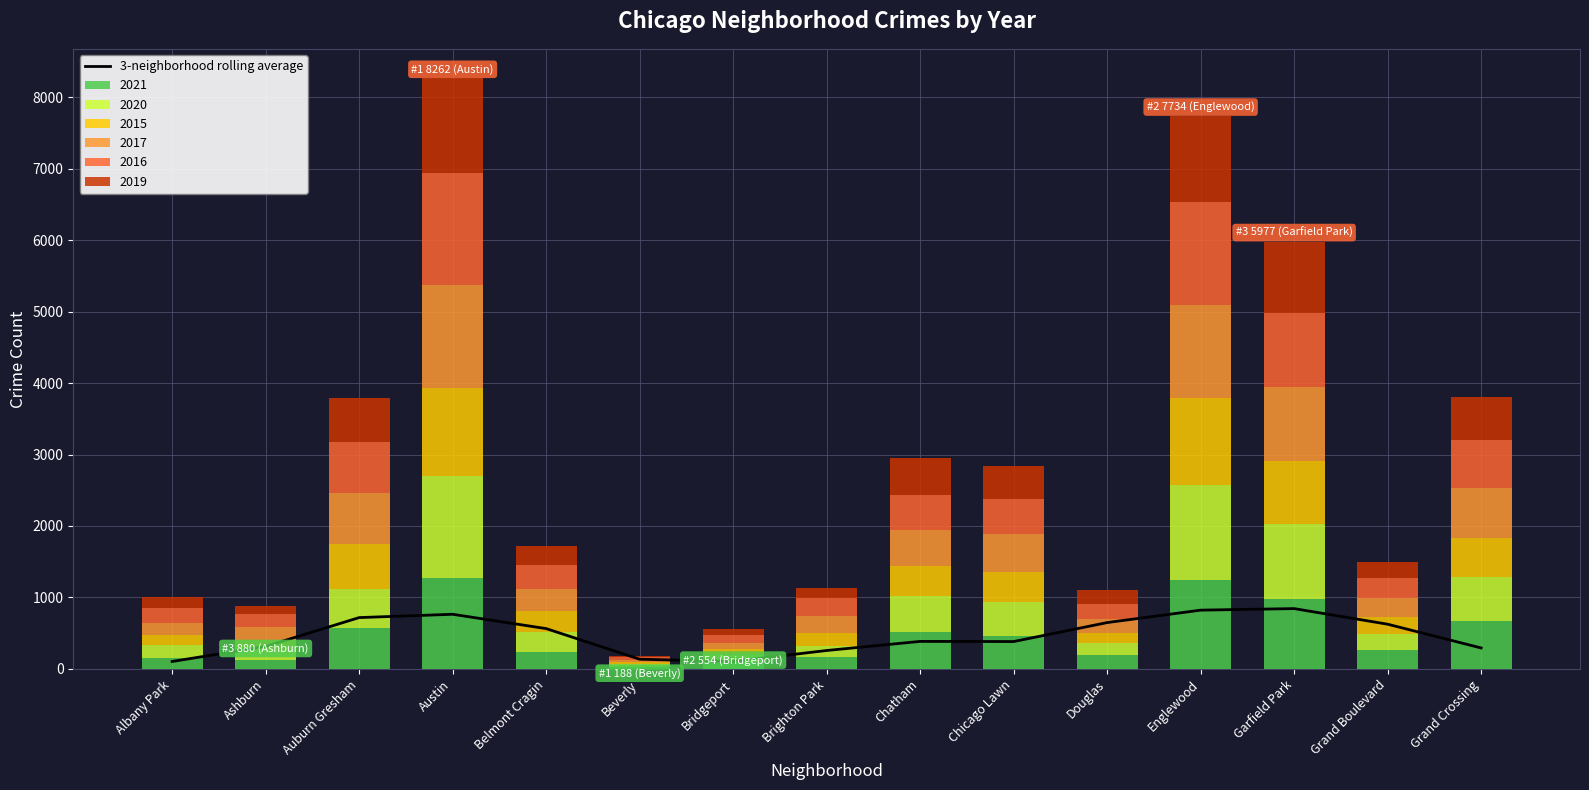

True or false: the data shows 365.2 at Garfield Park.

False